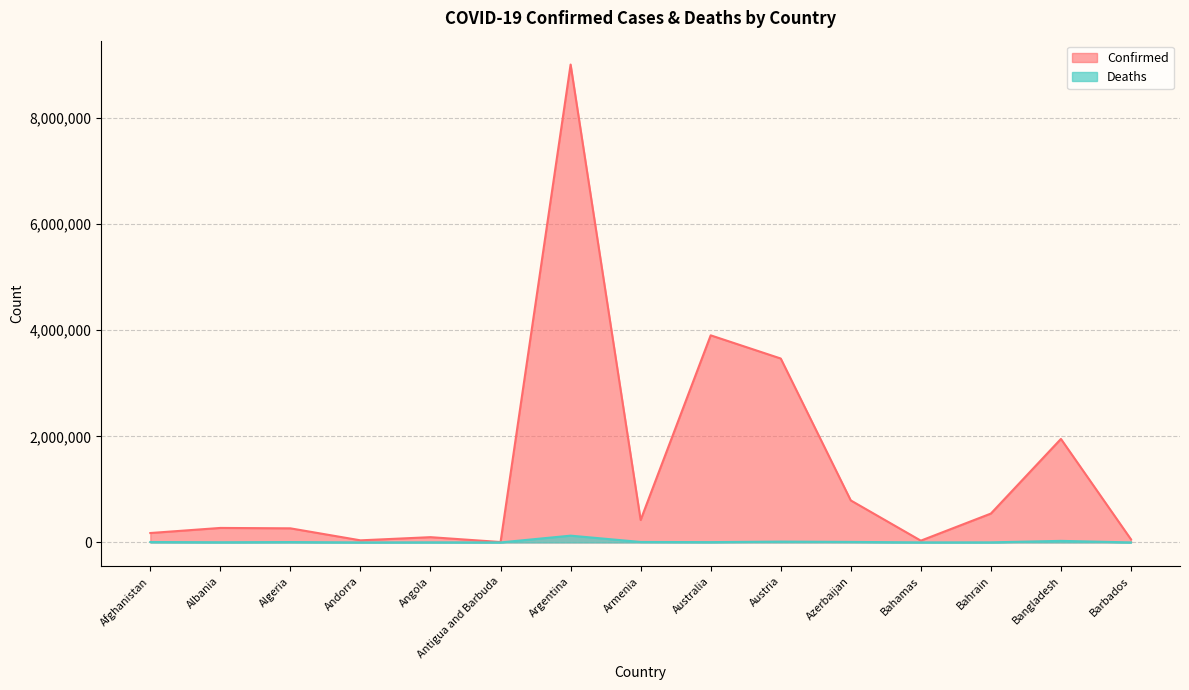

Read the Deaths value at Argentina, to the nearest 50.

127500